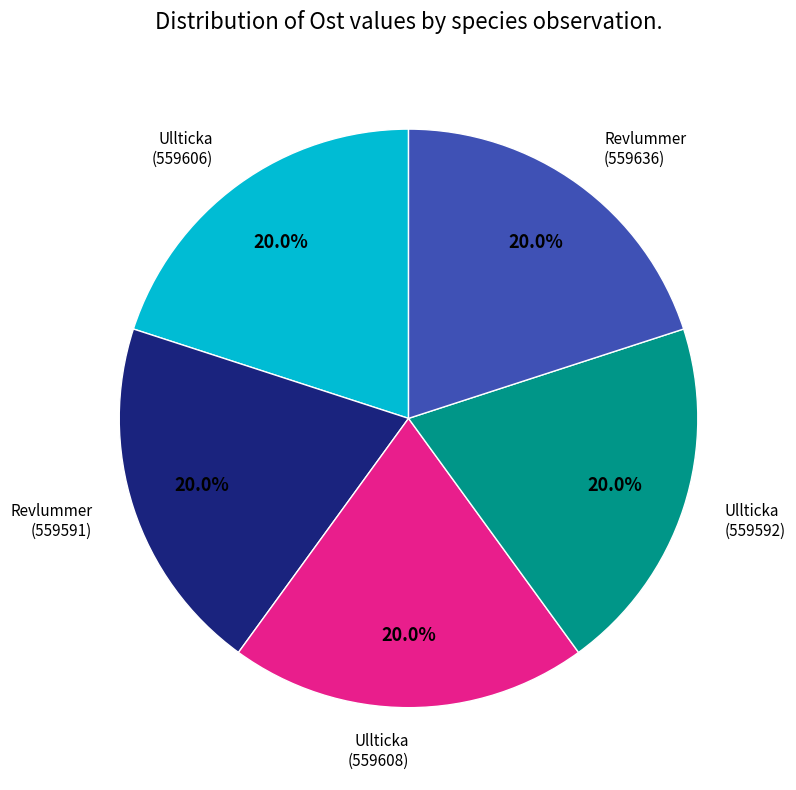

What percentage is NOT represented by Ullticka (559608)?

80.0%